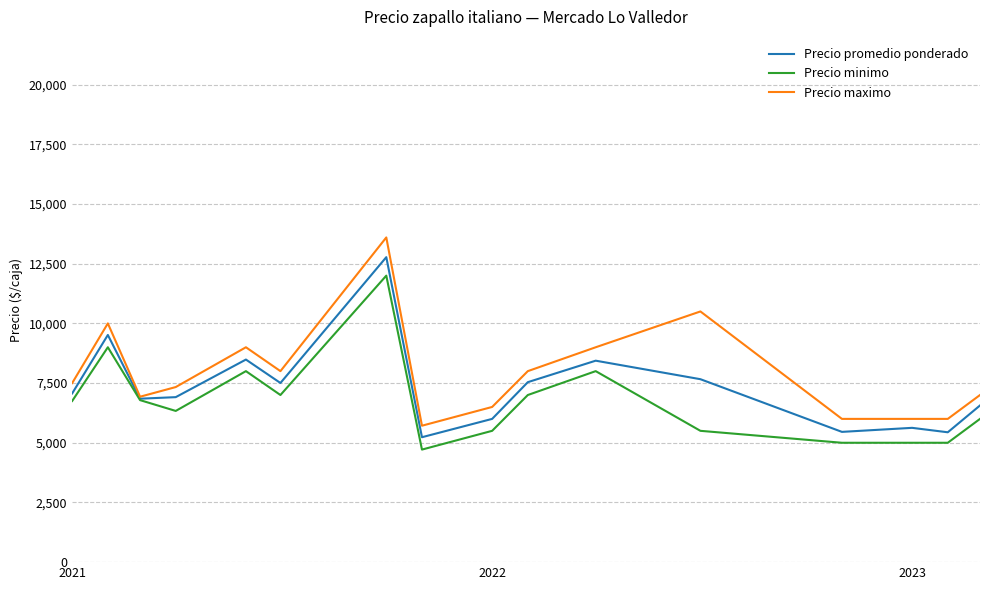

What are all the series names shown in the legend?

Precio promedio ponderado, Precio minimo, Precio maximo